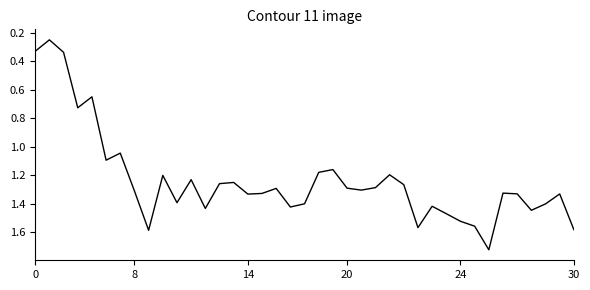

How many values are below 1?

5